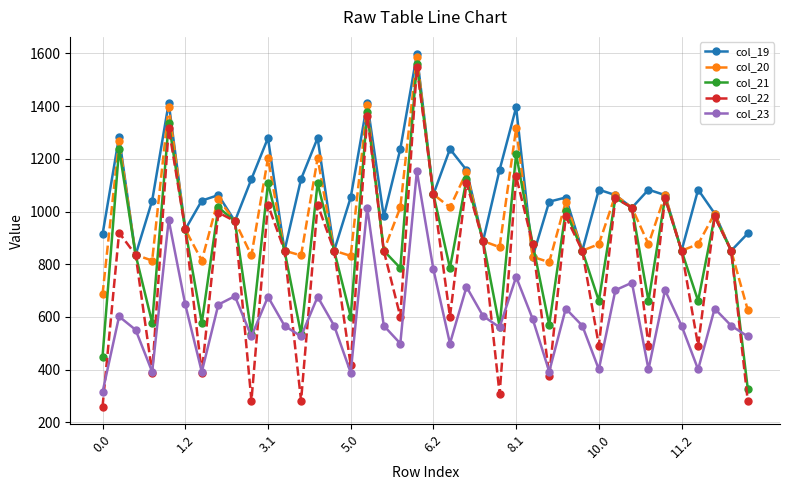

How many interior local peaks does the col_21 series have?

13